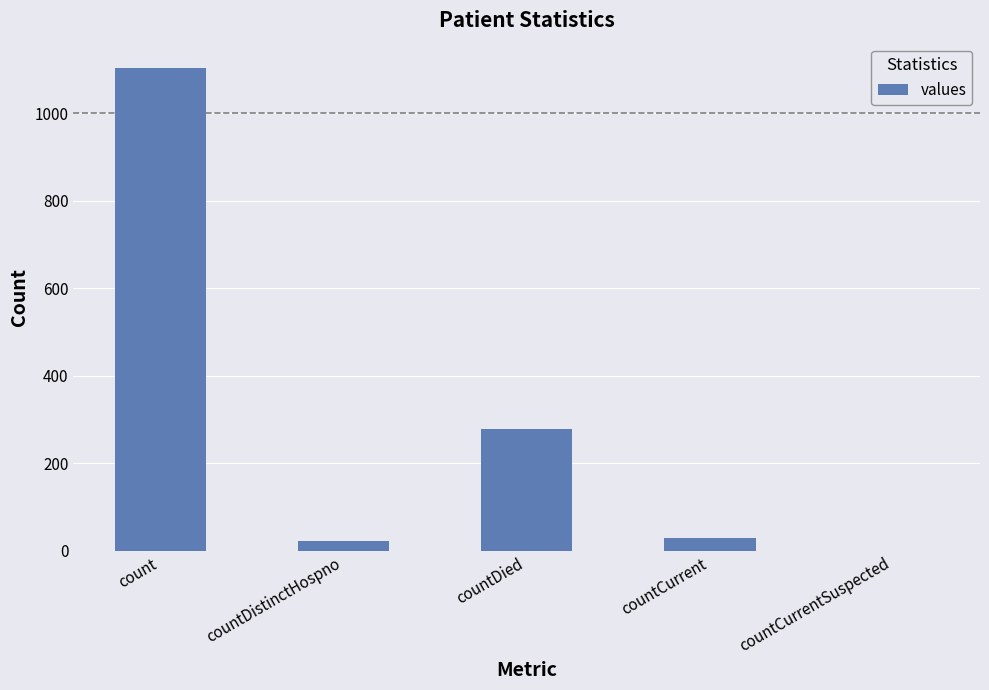

Are the bars horizontal?

No